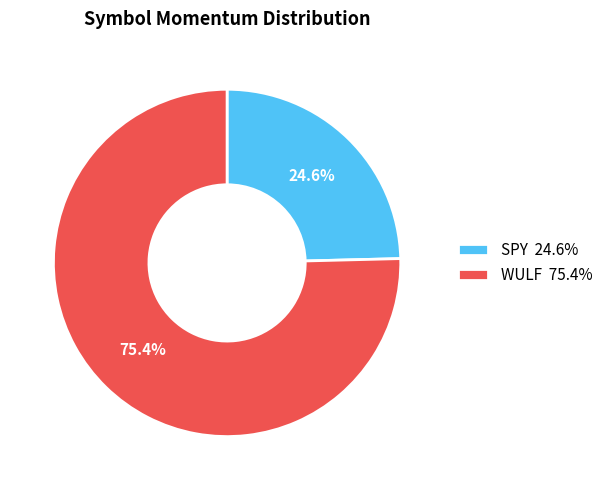

To the nearest percent, what portion does WULF represent?

75%